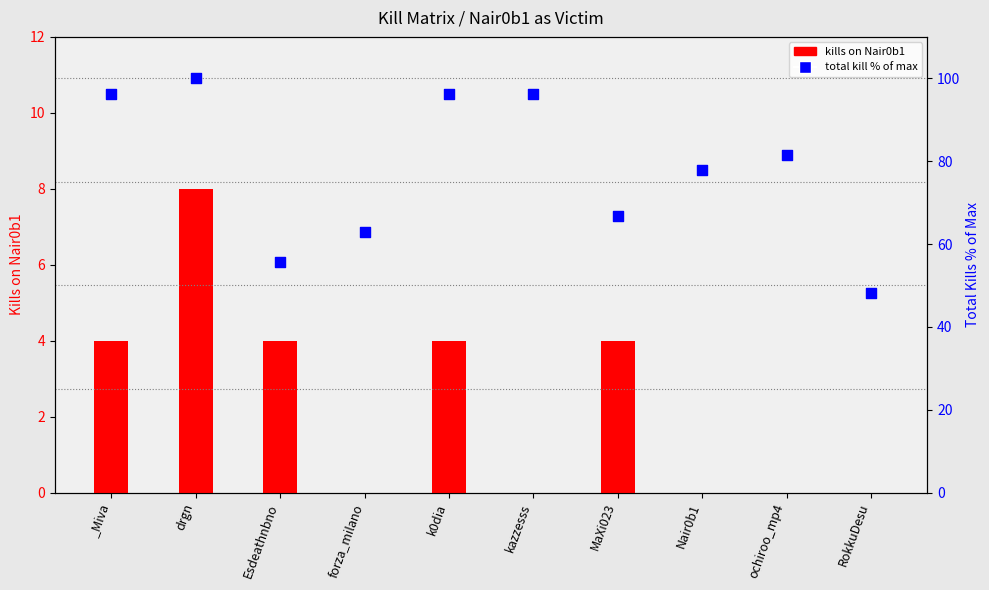

Which series reaches the minimum Y coordinate?

kills on Nair0b1